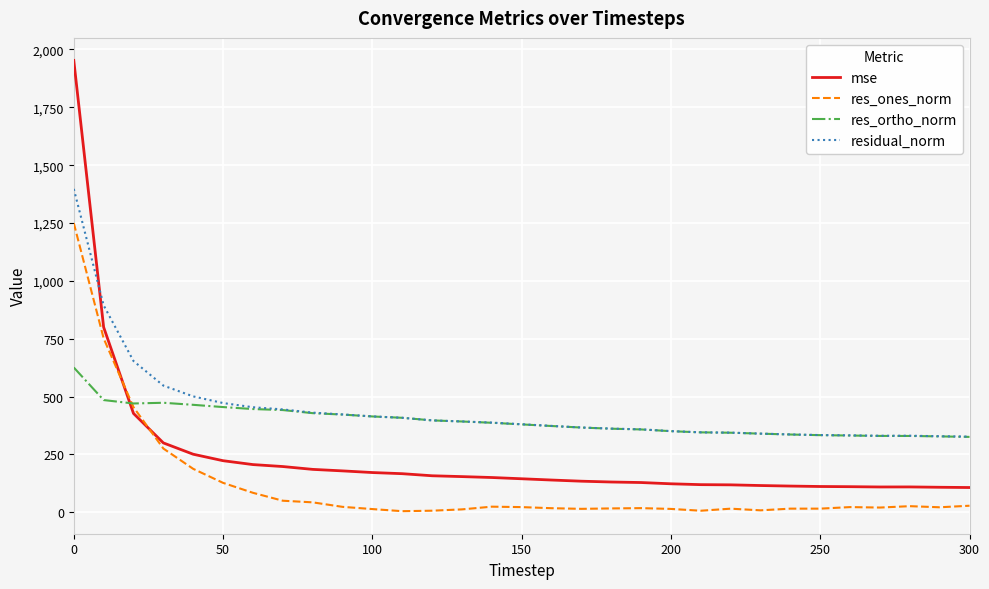

What is the highest value of the mse series?

1952.7